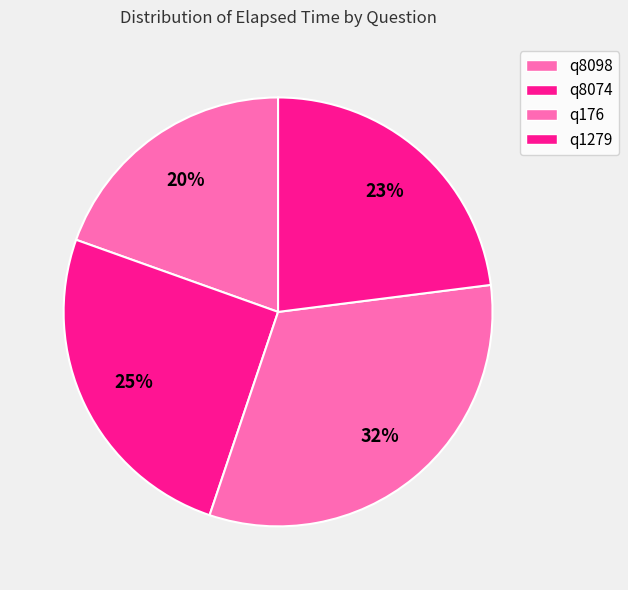

To the nearest percent, what portion does q1279 represent?

23%